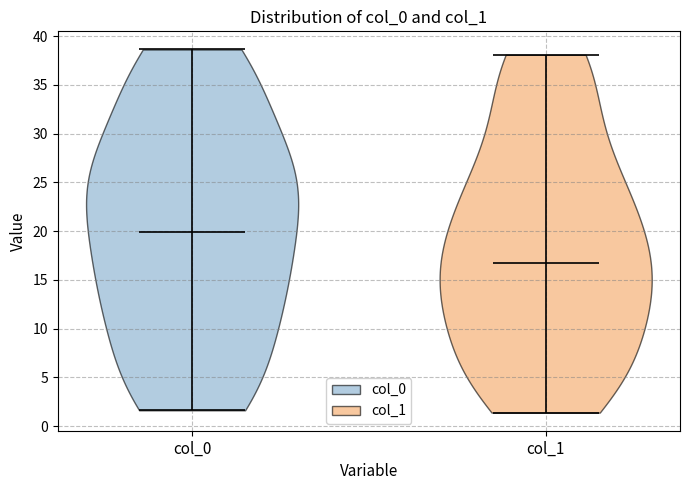

What is the lowest point the violin for col_1 reaches on the y-axis? The values are not printed on the chart, so give them approximately, as read against the axis.

1.5